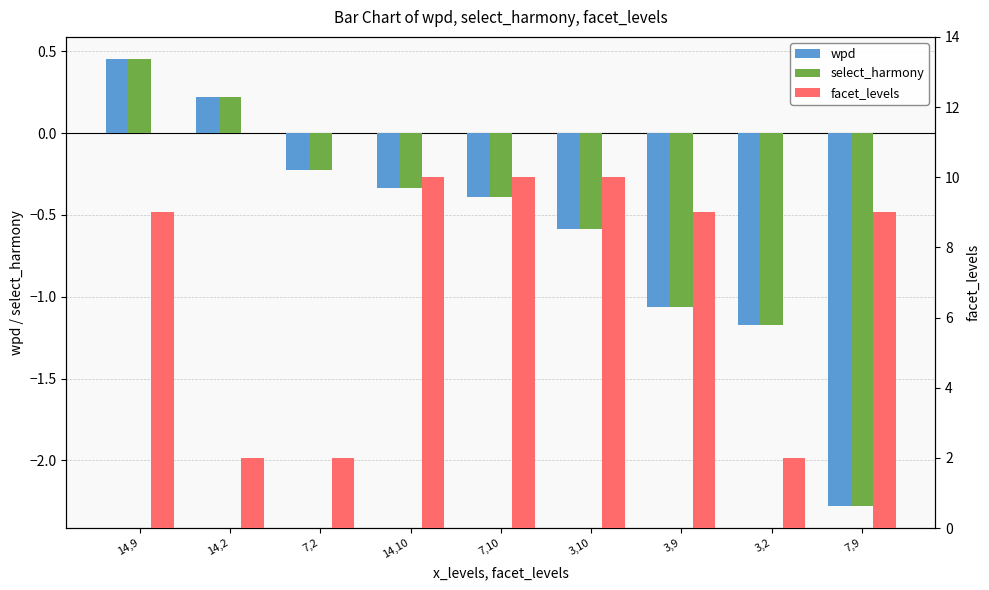

Reading left to right, what are all the values shown in this chart?

wpd: 0.5	0.2	-0.2	-0.3	-0.4	-0.6	-1.1	-1.2	-2.3
select_harmony: 0.5	0.2	-0.2	-0.3	-0.4	-0.6	-1.1	-1.2	-2.3
facet_levels: 9.0	2.0	2.0	10.0	10.0	10.0	9.0	2.0	9.0